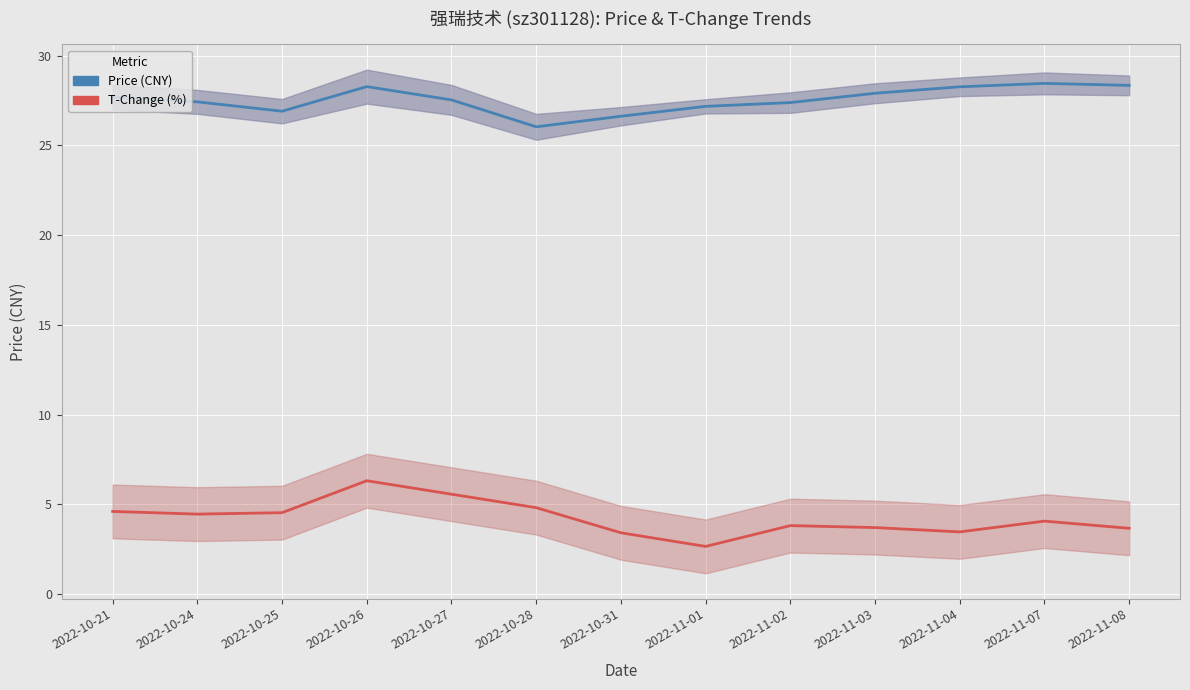

What position from the right is 2022-11-01?

6